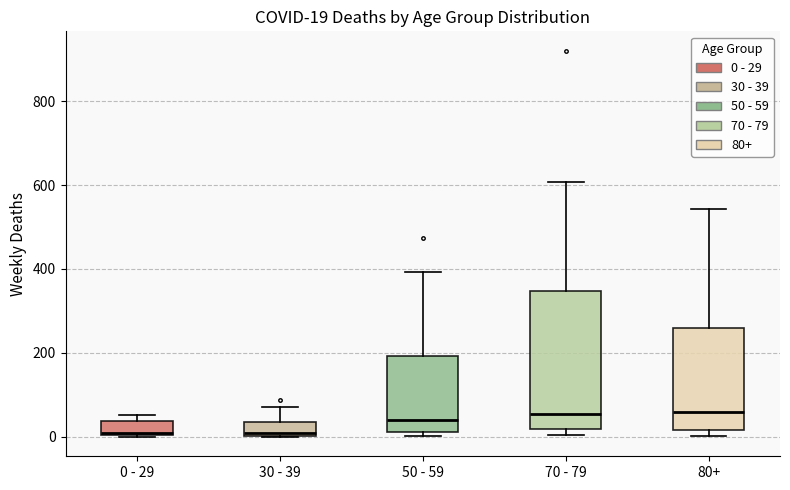

Comparing the boxes themselves (not the whiskers), which one is the tallest?

70 - 79